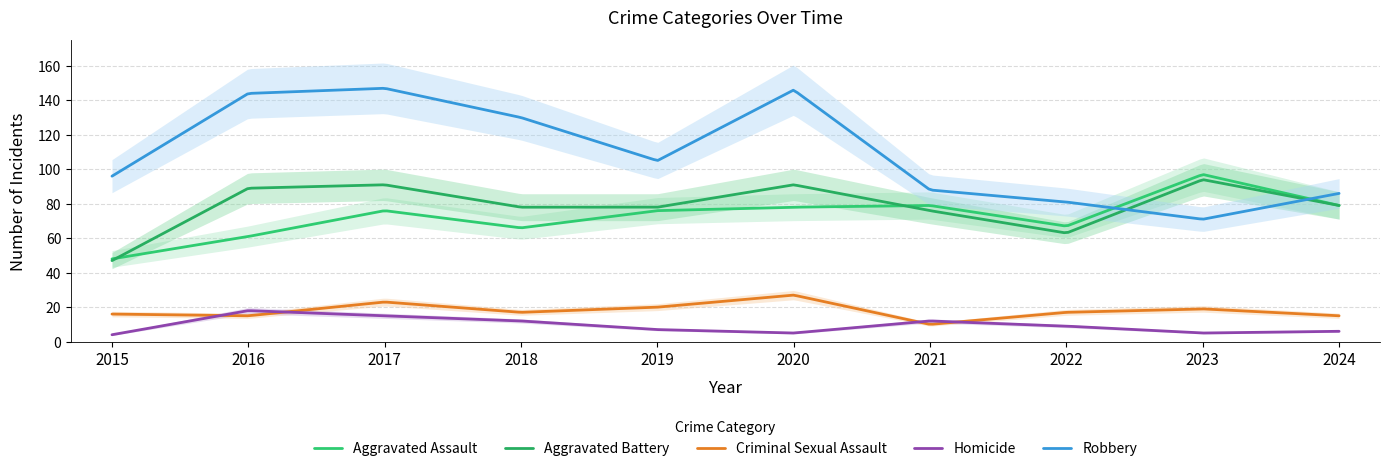

What is the difference between the second highest and second lowest values in the Aggravated Assault series?

47.9